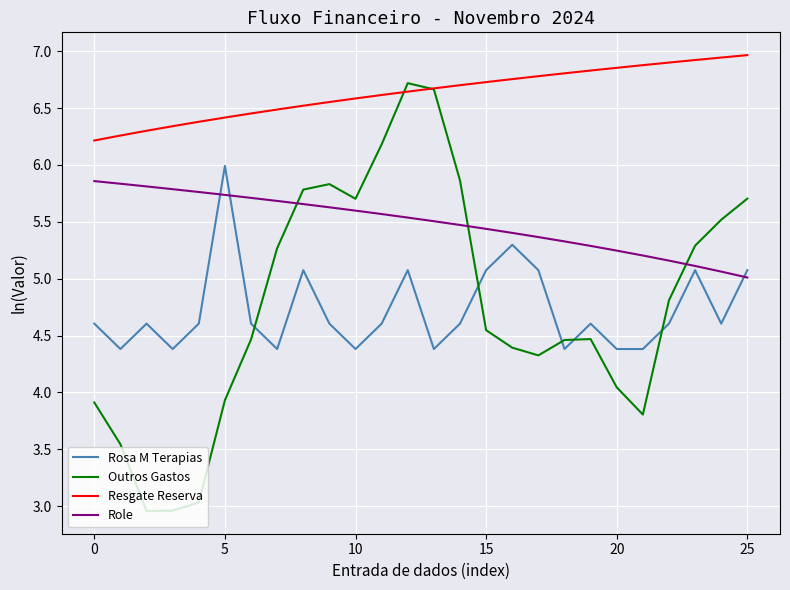

Which series has the largest total across all categories?

Resgate Reserva